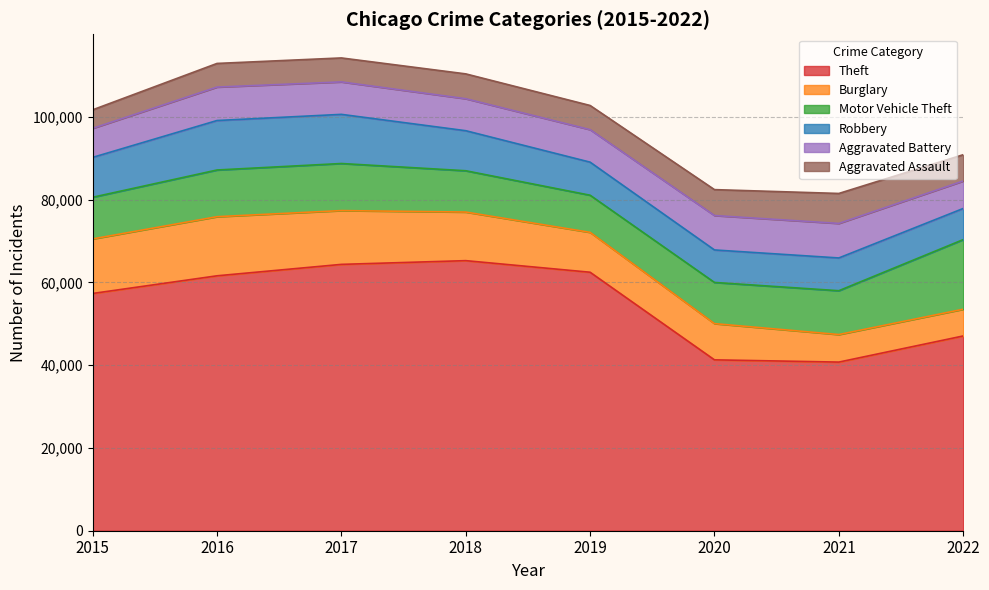

At which category is the sum across all series the highest?

2017